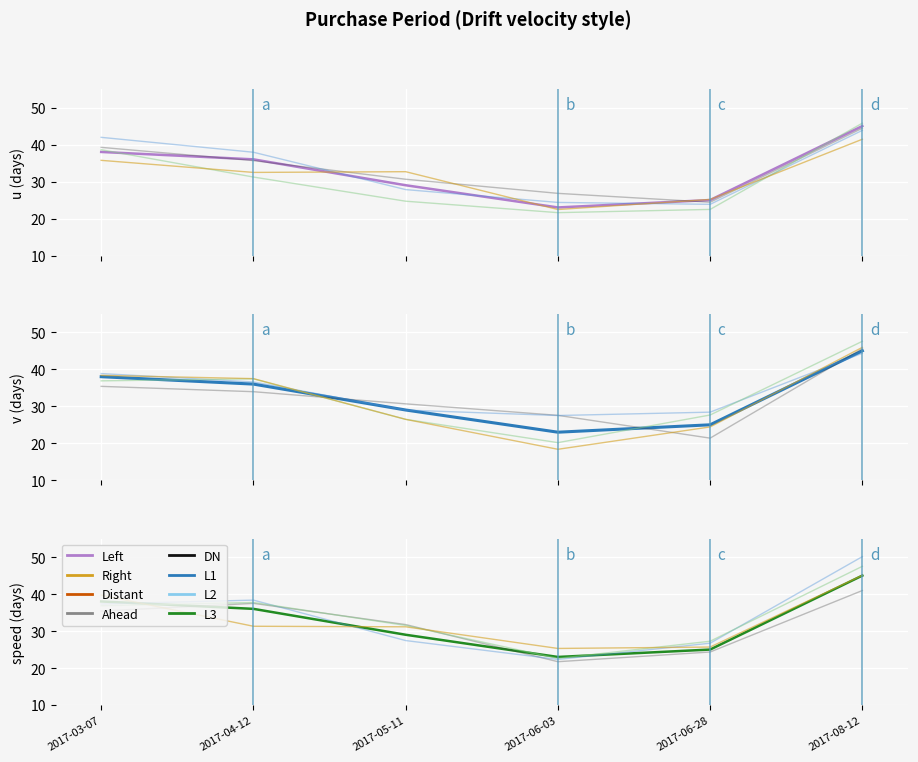

What is the label of the 4th point from the right?

2017-05-11